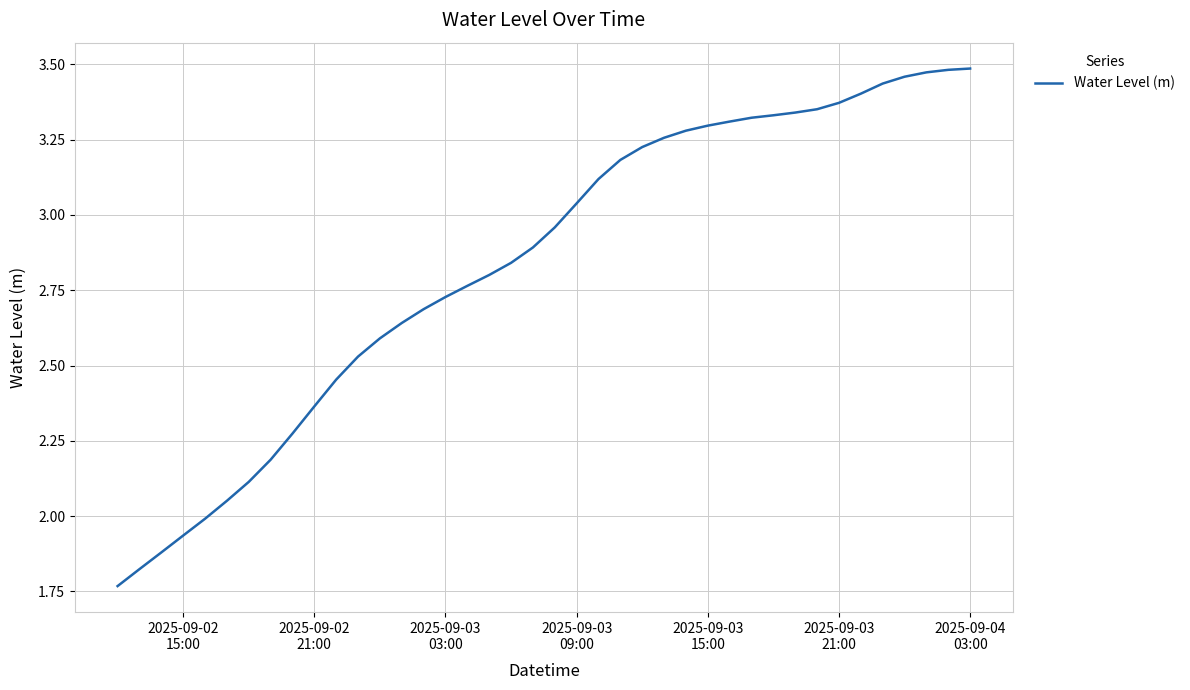

What is the difference between the maximum and minimum values?

1.7